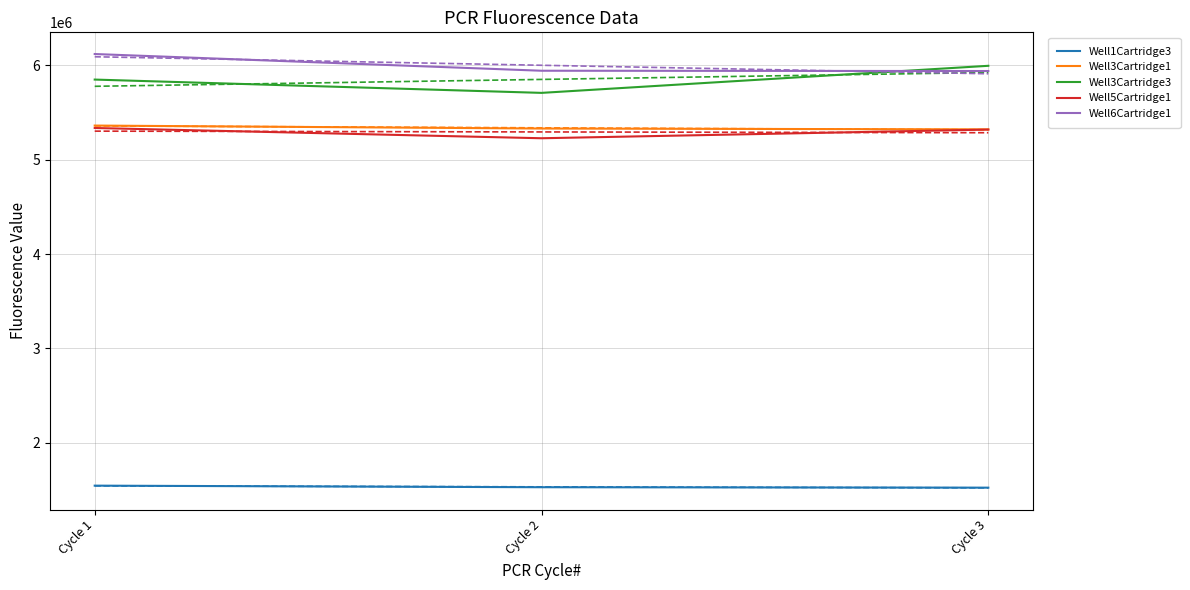

Reading left to right, extract all data points from this chart.

Well1Cartridge3: 1545587	1528854	1524270
Well3Cartridge1: 5362894	5331478	5322414
Well3Cartridge3: 5850423	5709416	5996446
Well5Cartridge1: 5337178	5228439	5320378
Well6Cartridge1: 6121287	5944073	5940922